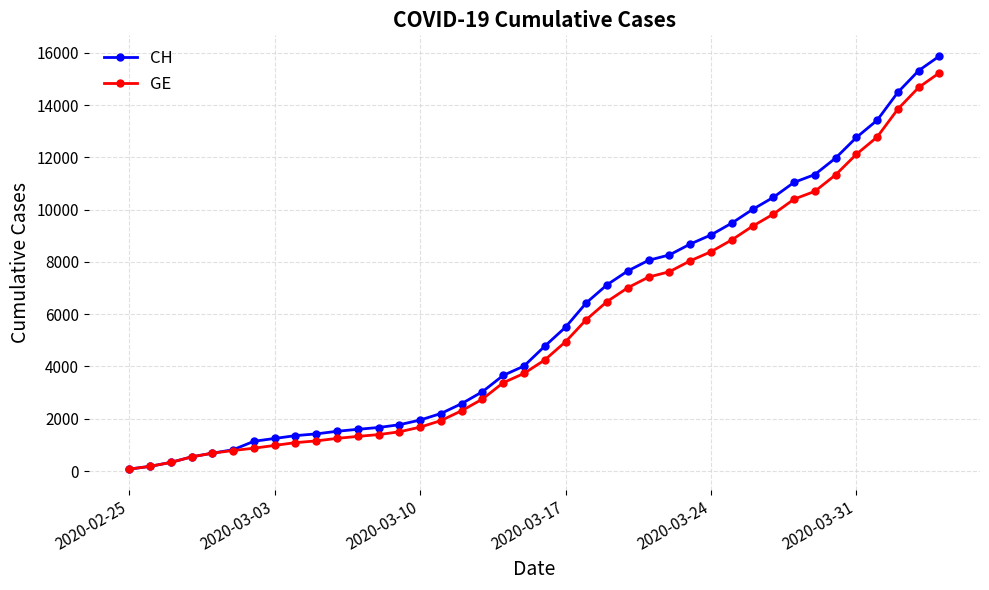

Which series has the widest spread of values?

CH